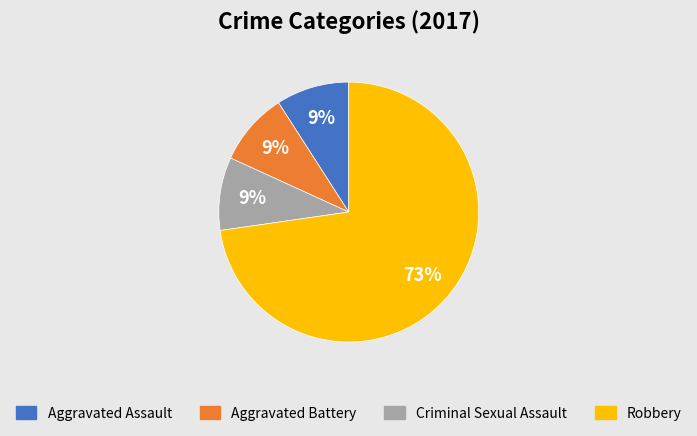

How many segments does this pie chart have?

4